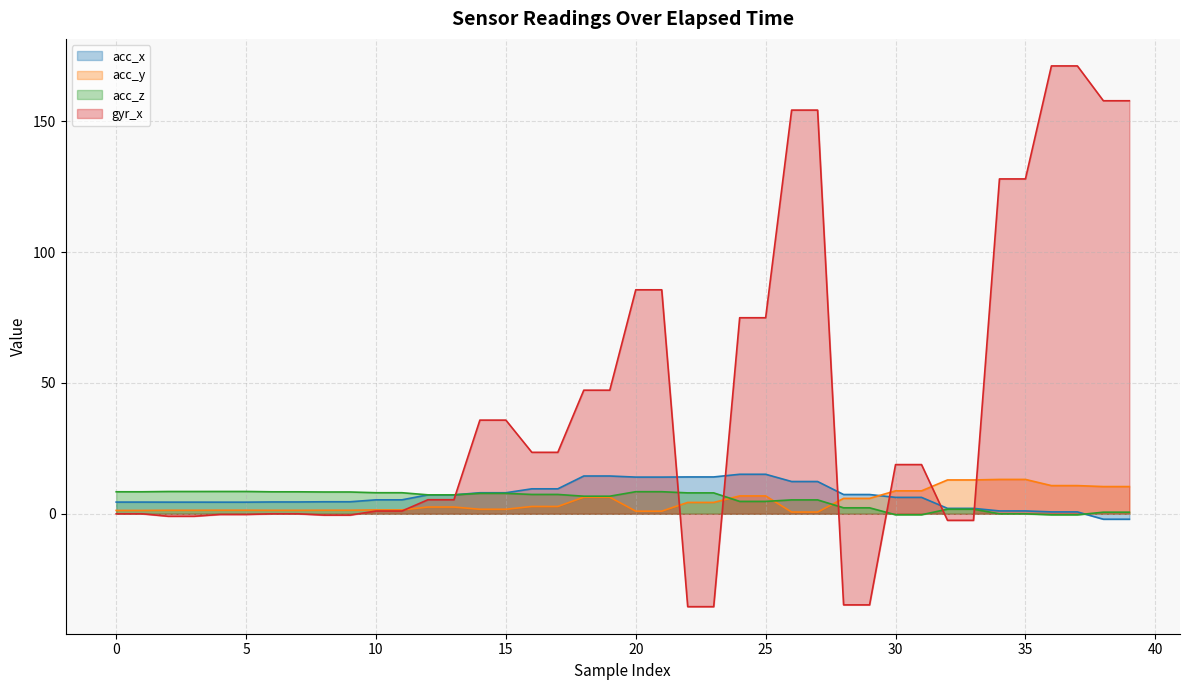

Which series changed the most between 2 and 10?

gyr_x